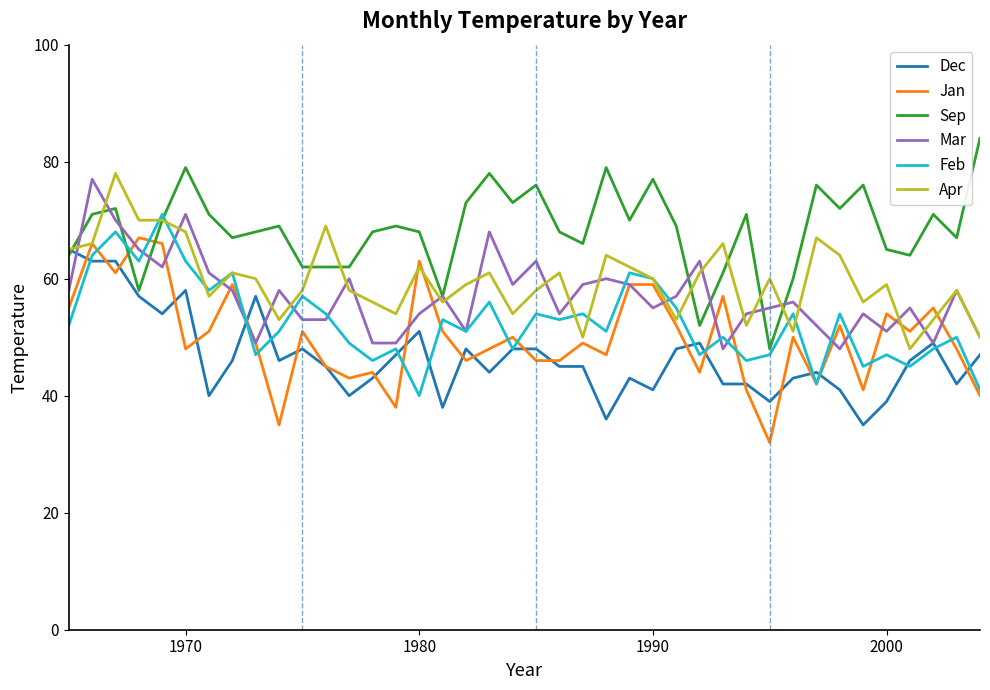

Which series has the widest spread of values?

Sep